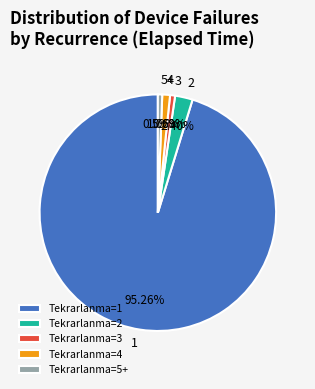

Is there a majority slice in this chart?

Yes